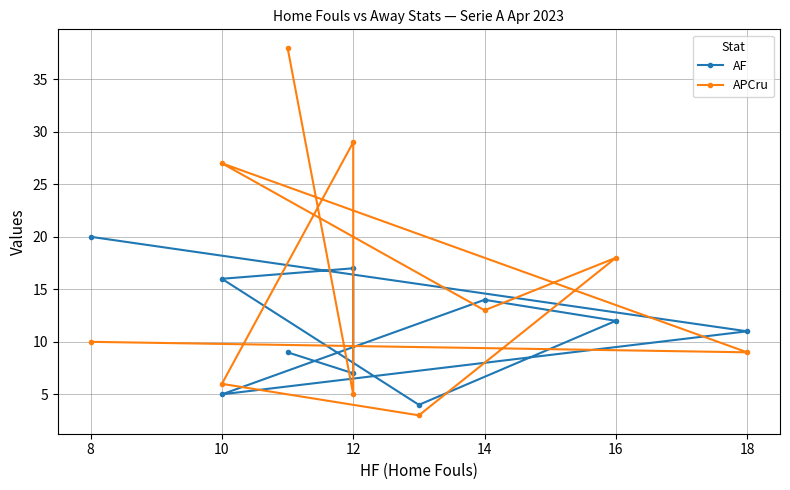

In APCru, how many points are higher than both neighbors (excluding endpoints)?

3